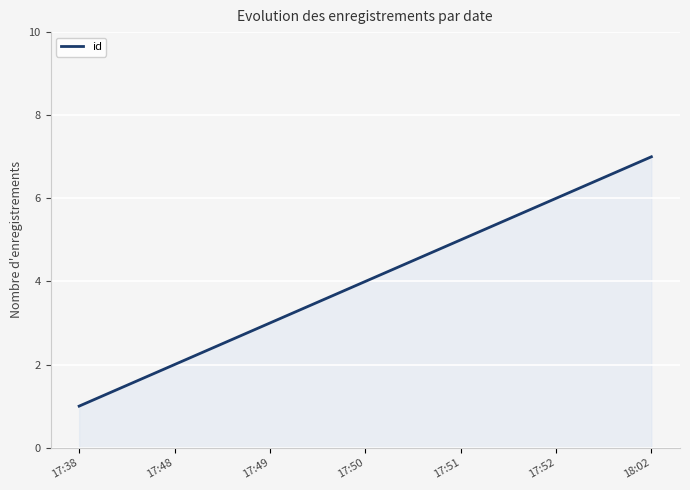

Approximately how many times larger is the value at 17:51 compared to 17:52?

0.8